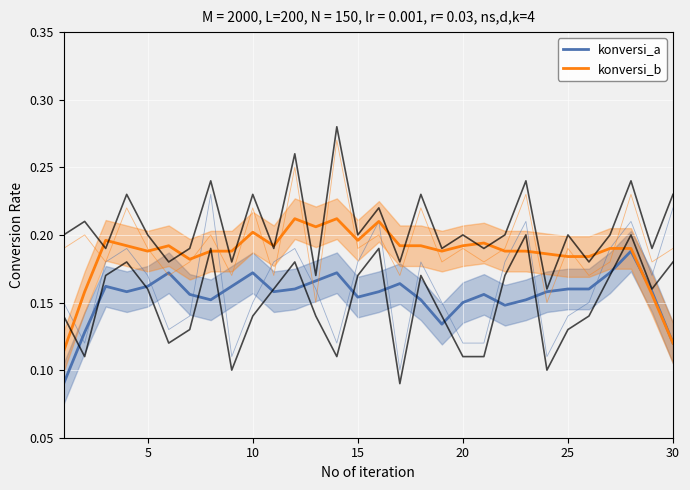

What is the sum of all konversi_b values?

5.6